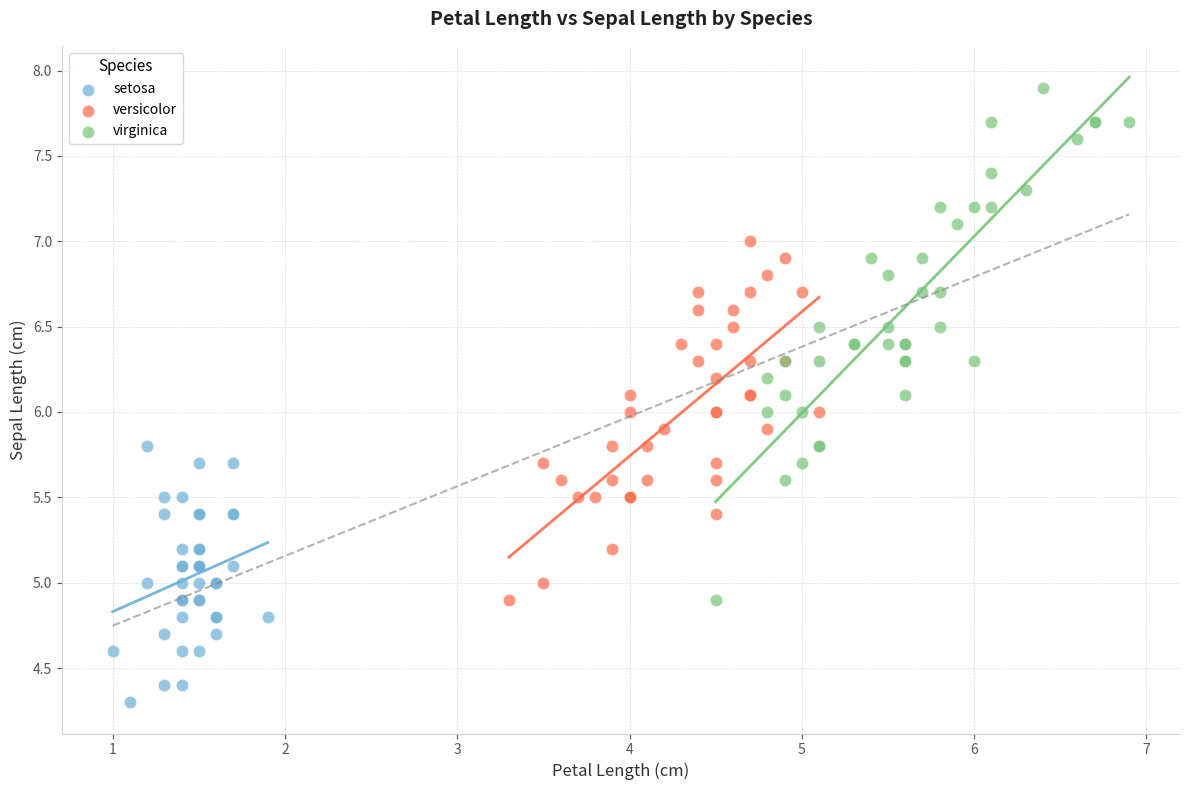

Which series contains the highest Y value?

virginica